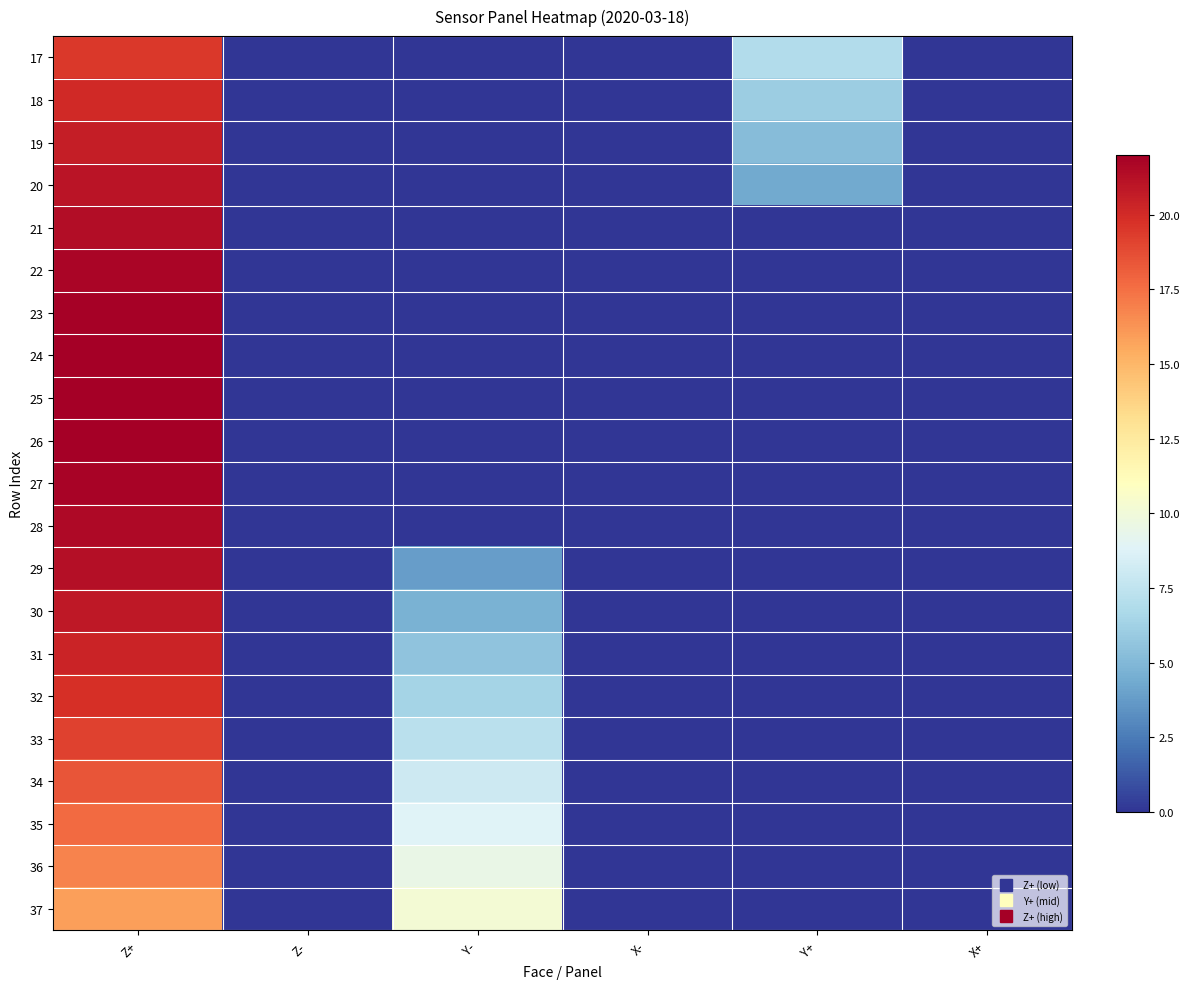

Which category has the highest value across all series?

Z+